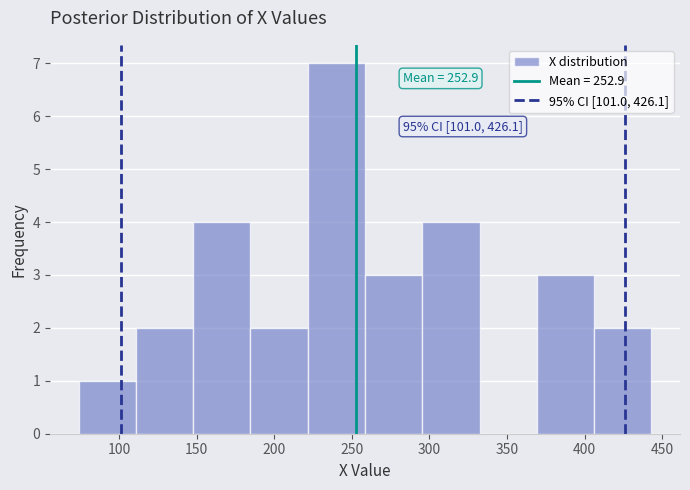

Which range on the x-axis has the tallest bar?

220 to 260